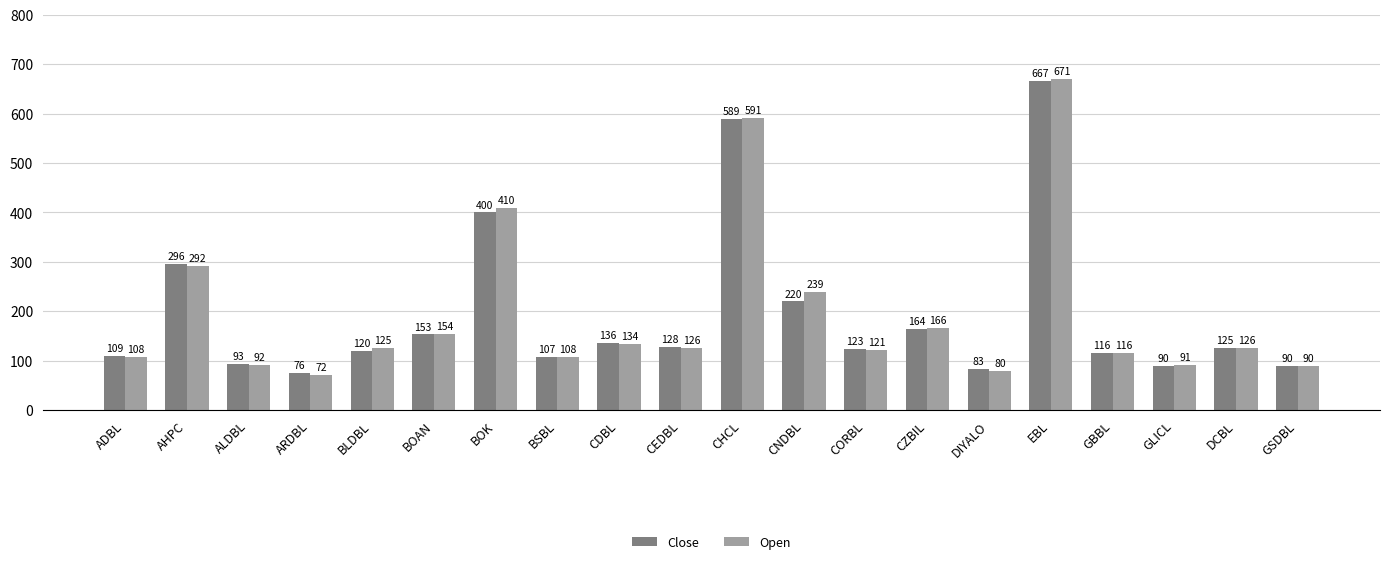

What is the minimum value shown in the chart?

72